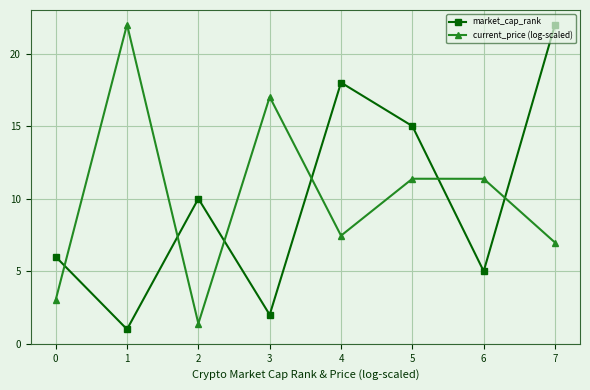

List the series in order of their overall mean, highest first.

current_price (log-scaled), market_cap_rank